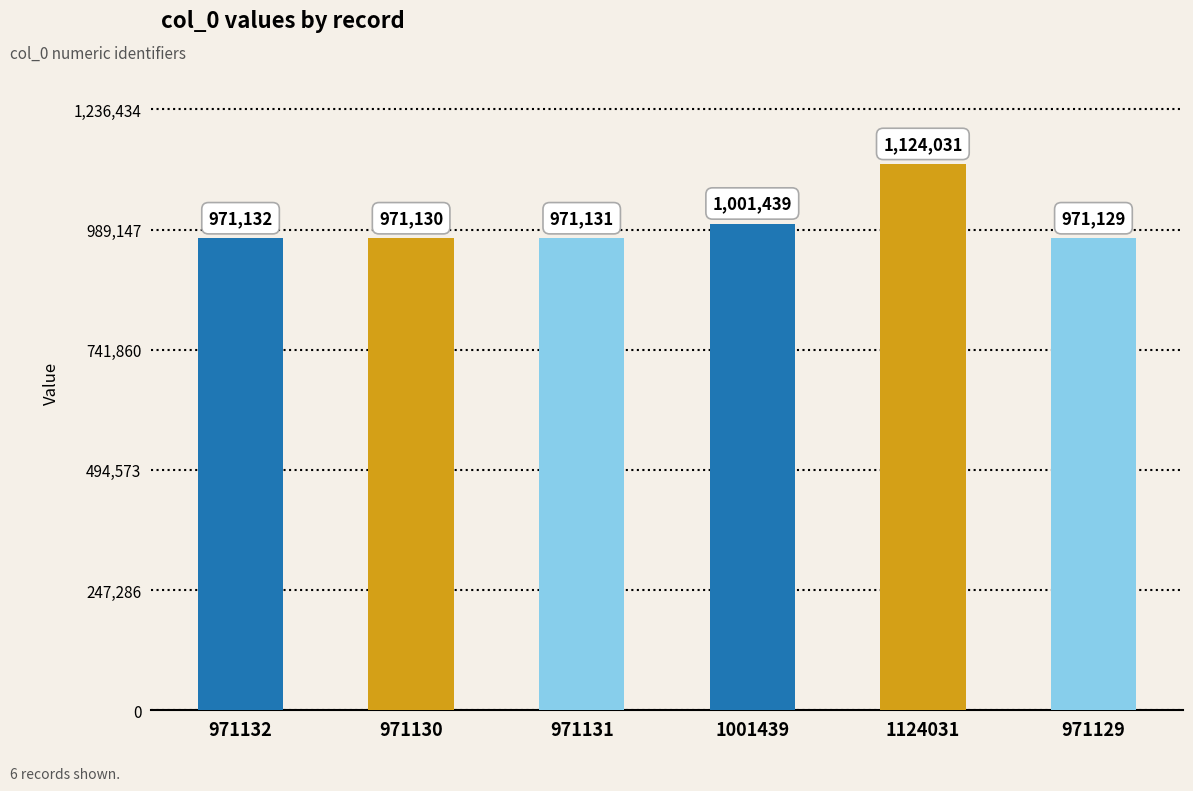

Rank the categories by value from lowest to highest.

971129, 971130, 971131, 971132, 1001439, 1124031